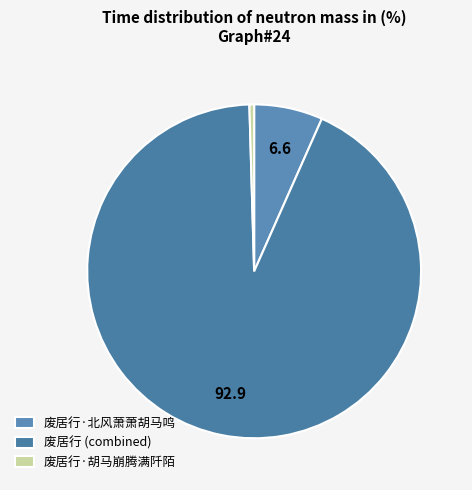

How many slices are in this pie chart?

3